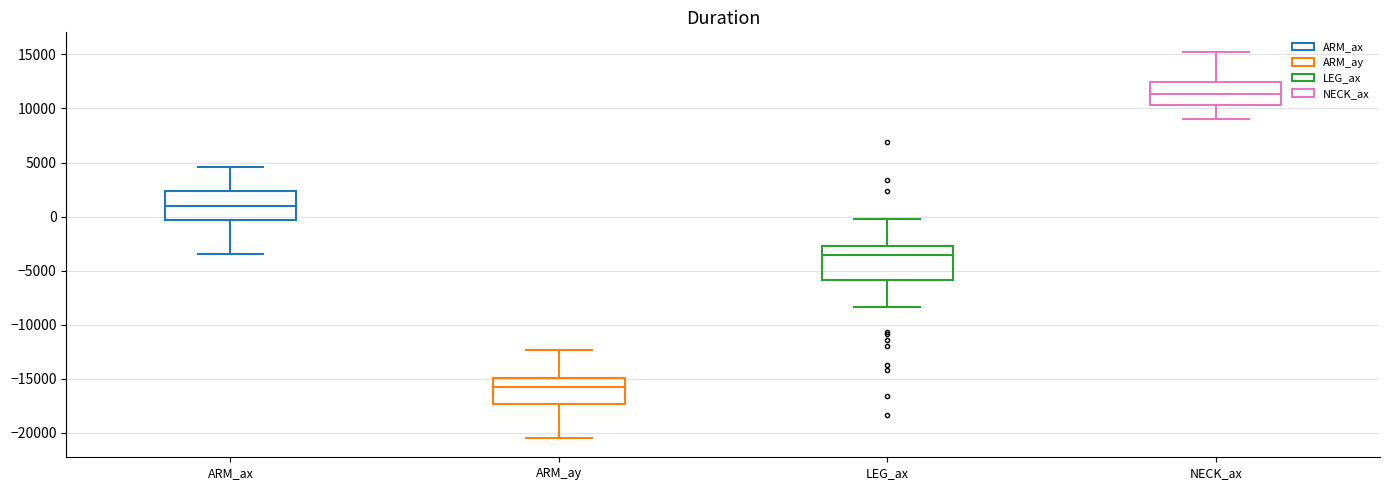

Where does the upper whisker of the box for NECK_ax end on the y-axis? The values are not printed on the chart, so give them approximately, as read against the axis.

15500